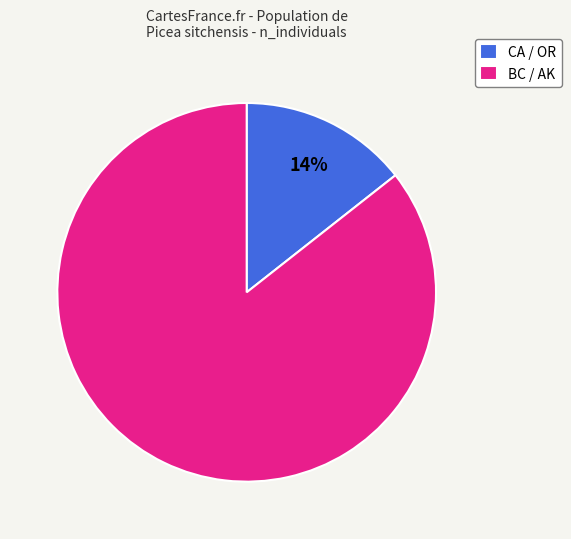

Which slice represents more than half of the pie?

BC / AK